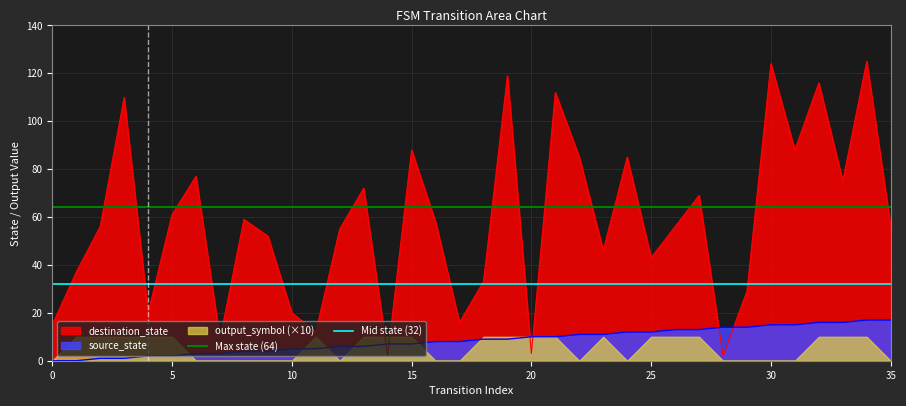

What is the highest value of the destination_state series?

125